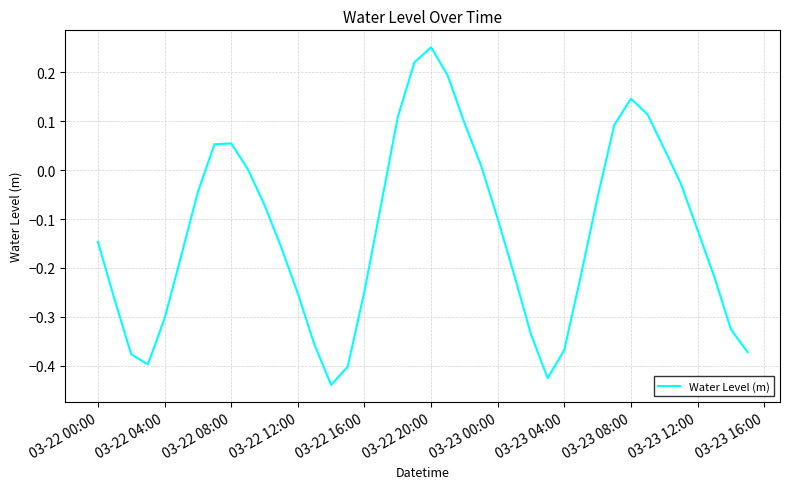

What is the difference between the maximum and minimum values?

0.7